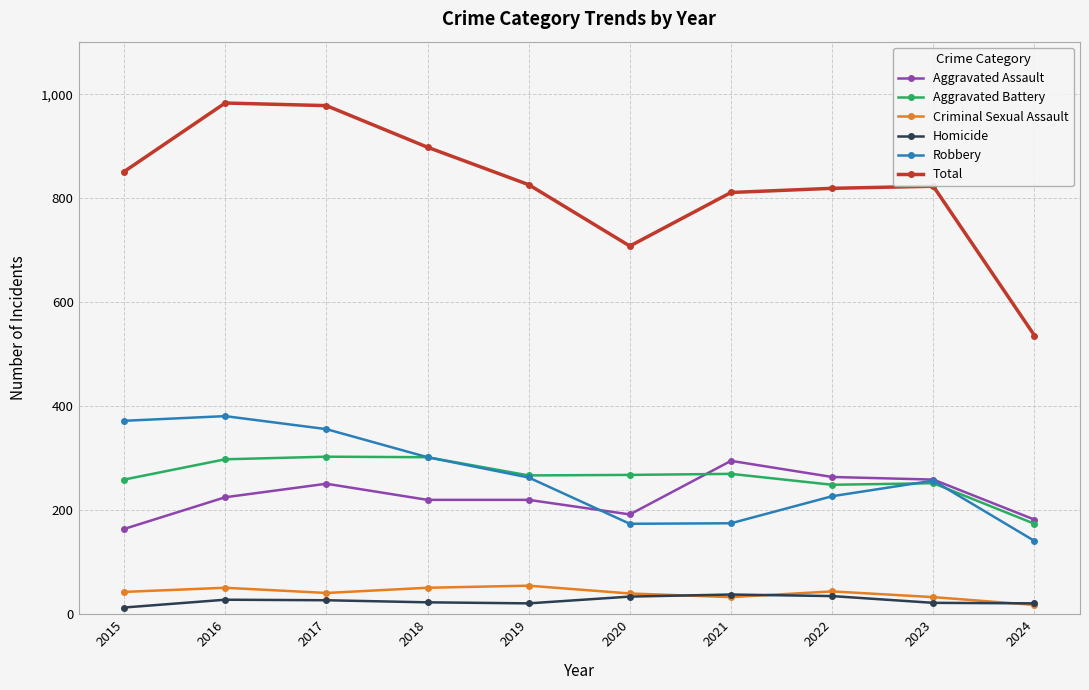

What is the highest value of the Robbery series?

381